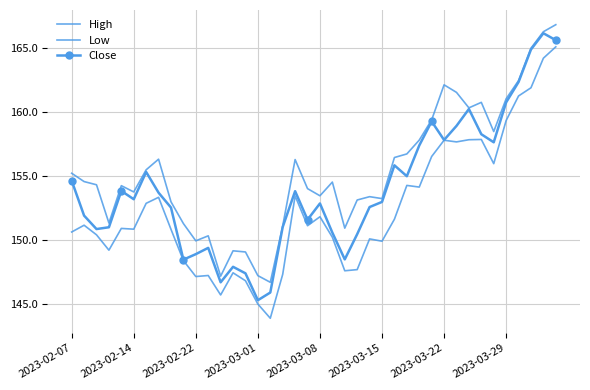

What is the sum of all Close values?

6161.9